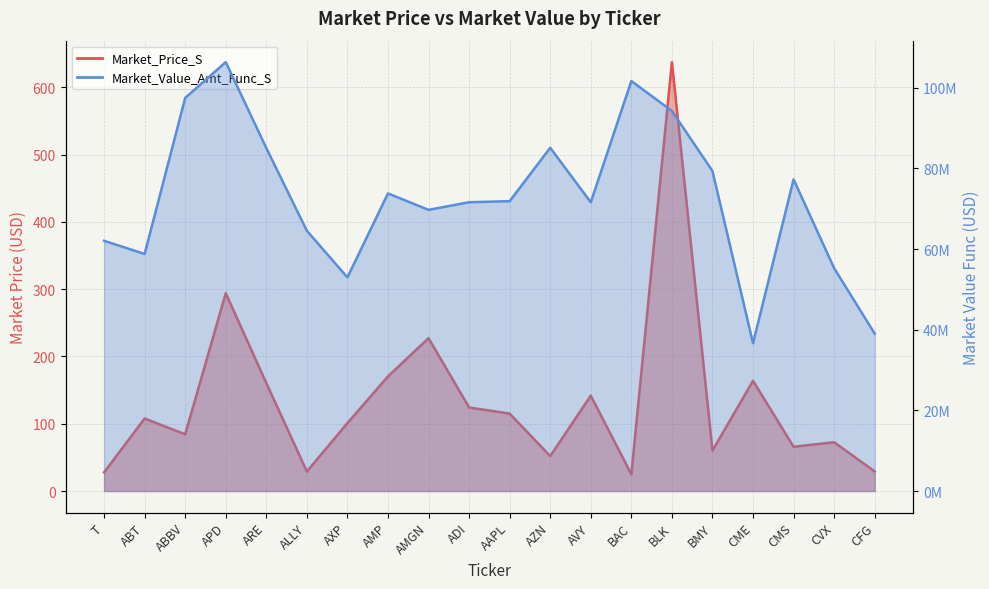

True or false: Market_Price_S has a value of 227.2 at AMGN.

True